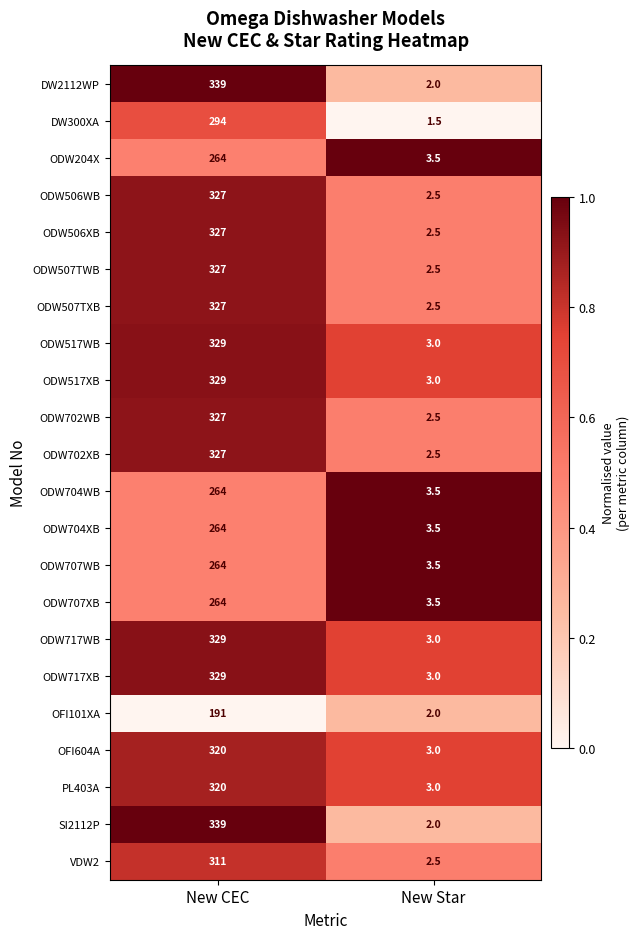

What is the difference between the highest and lowest values at New Star?

2.0